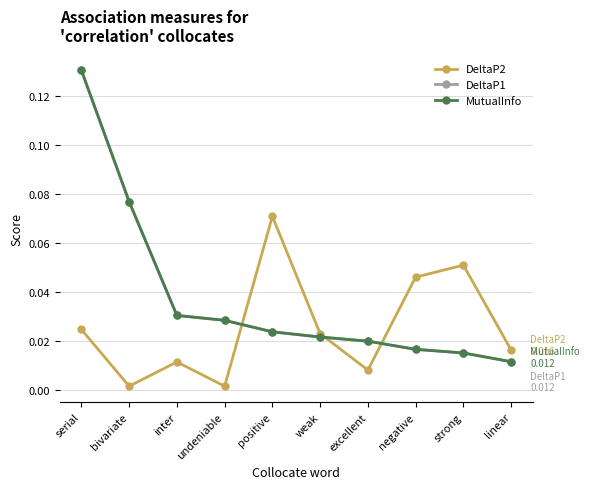

How many intersections are there between DeltaP1 and DeltaP2?

3